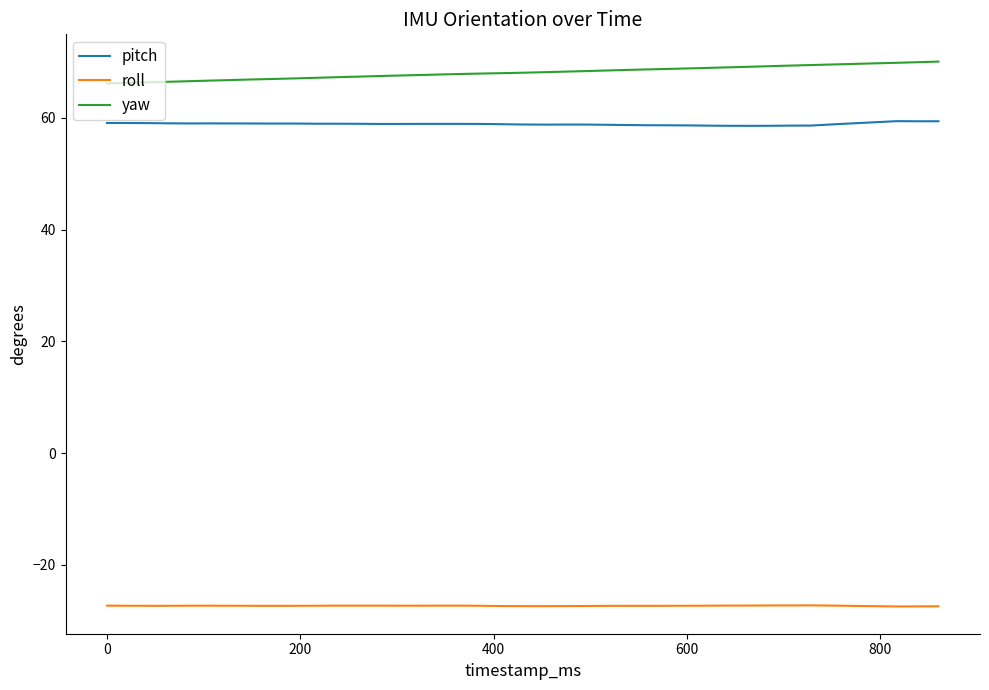

What is the difference between the maximum and minimum values in the pitch series?

0.8